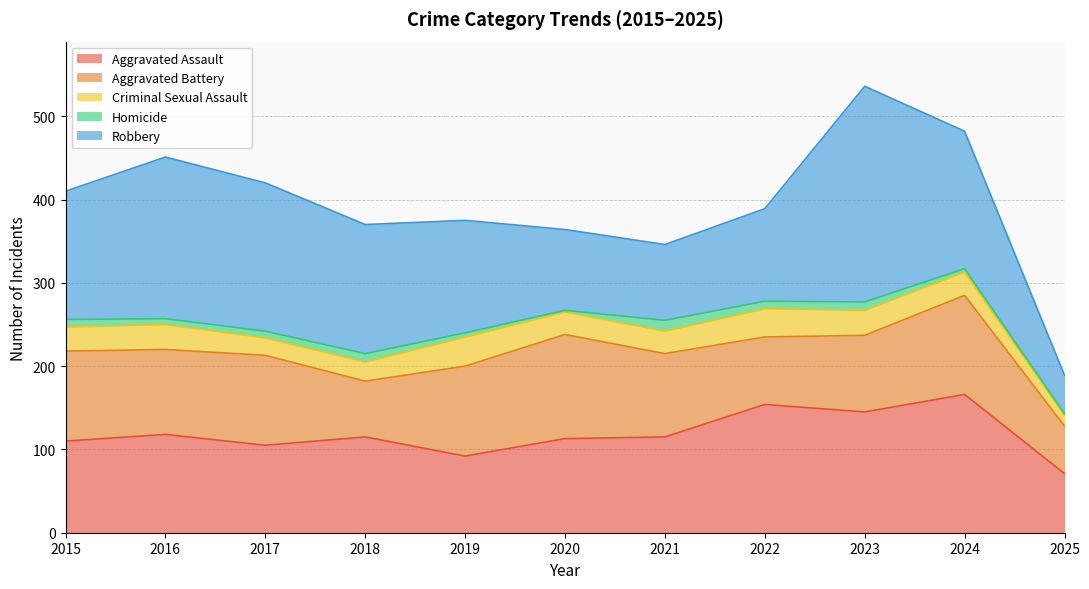

What are all the series names shown in the legend?

Aggravated Assault, Aggravated Battery, Criminal Sexual Assault, Homicide, Robbery